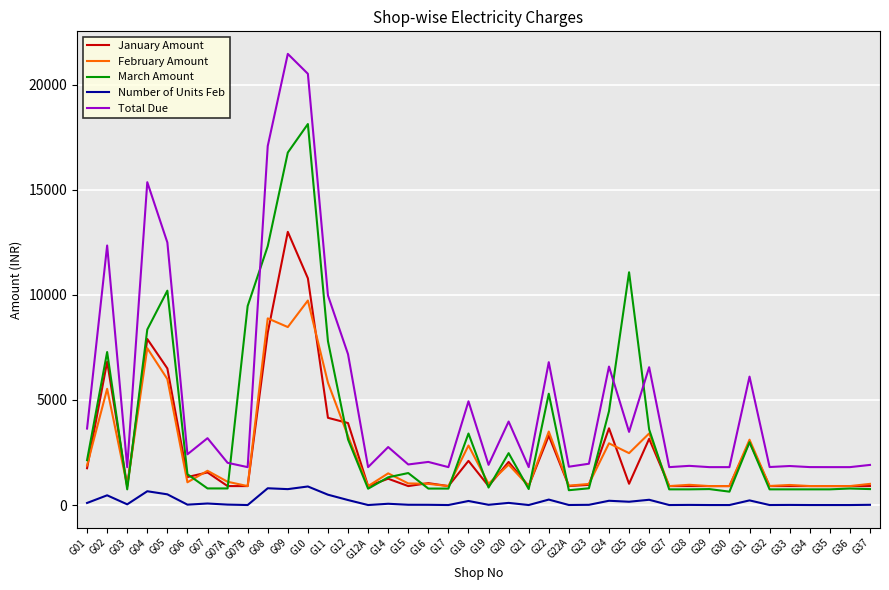

What is the approximate value of January Amount at G03?

902.0